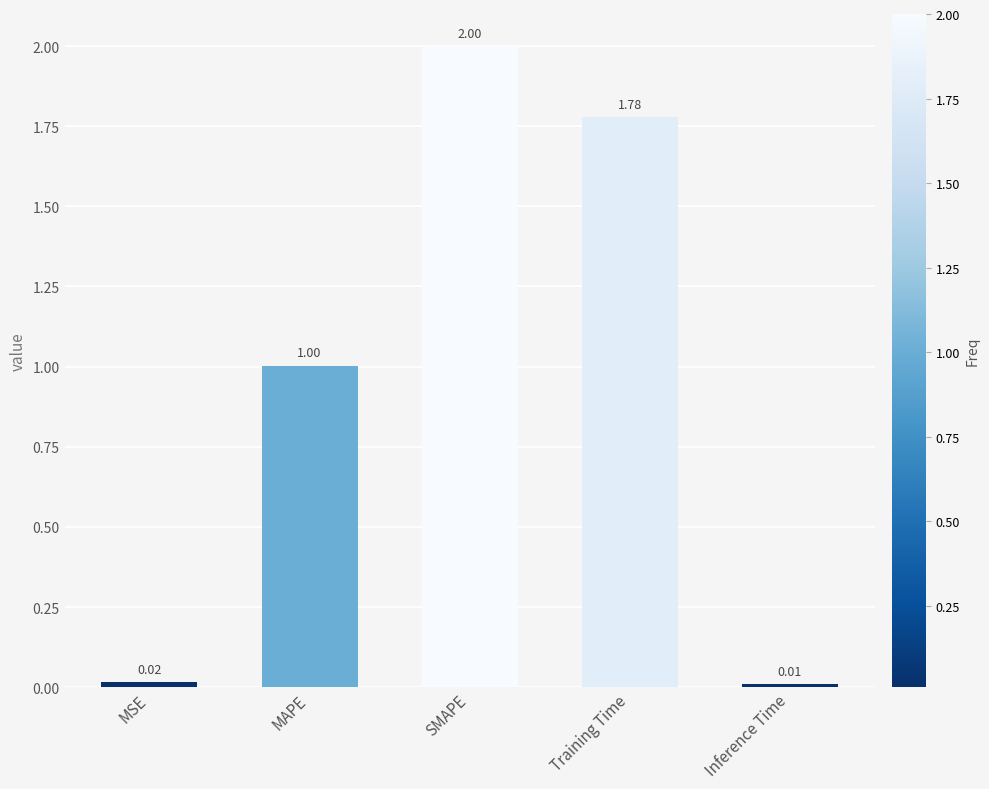

How many bars are there in total?

5